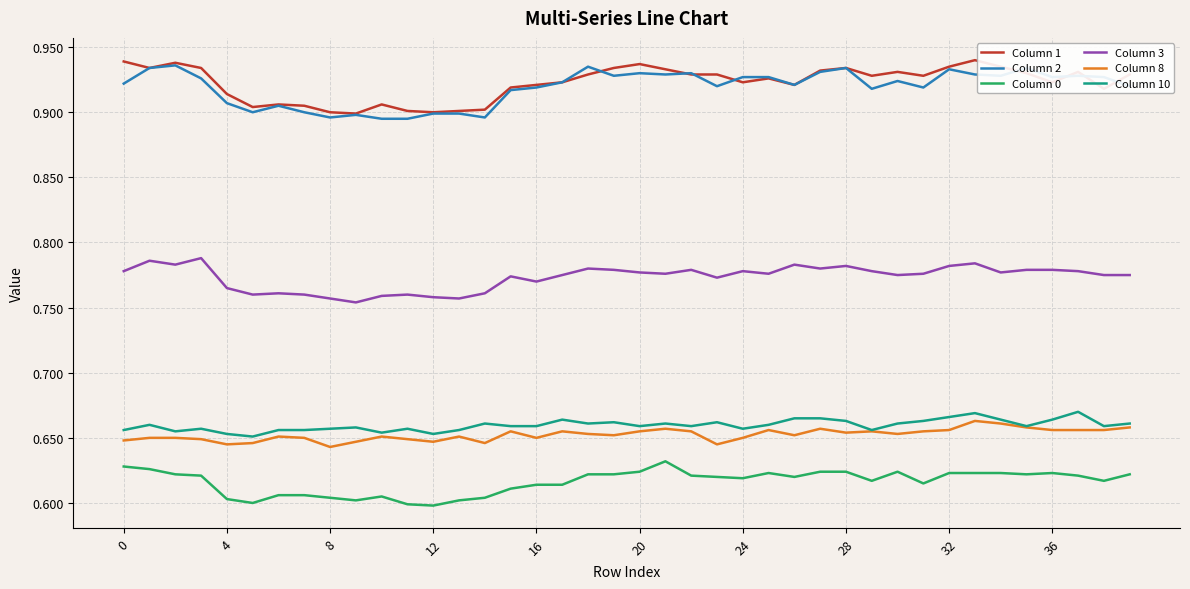

True or false: Column 0 and Column 3 cross at least once.

False